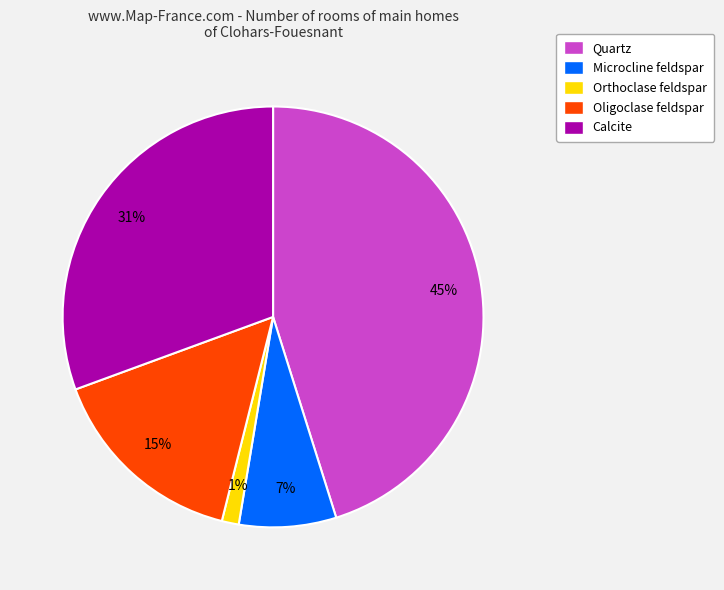

To the nearest percent, what portion does Quartz represent?

45%